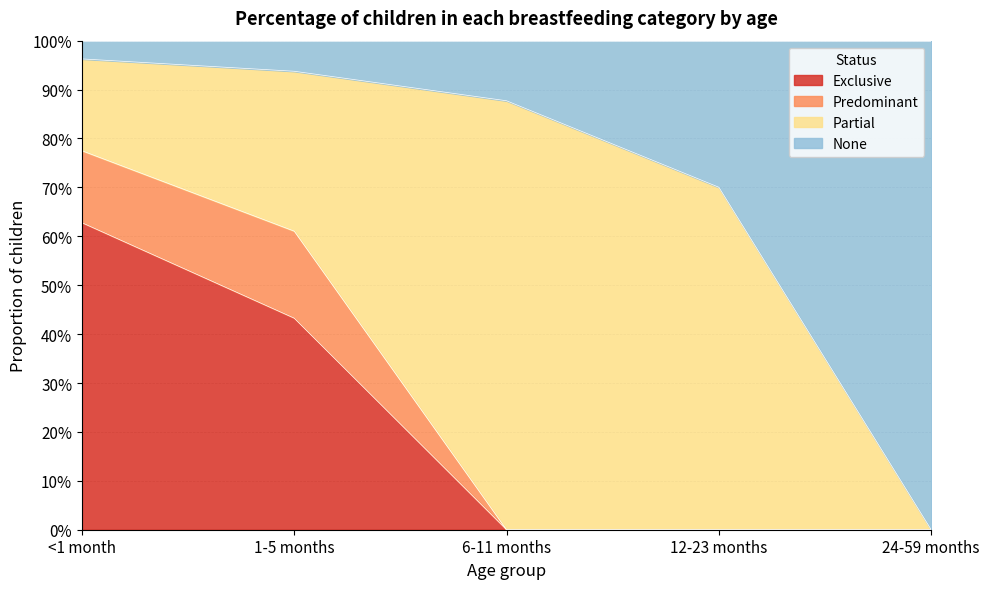

What position from the right is <1 month?

5